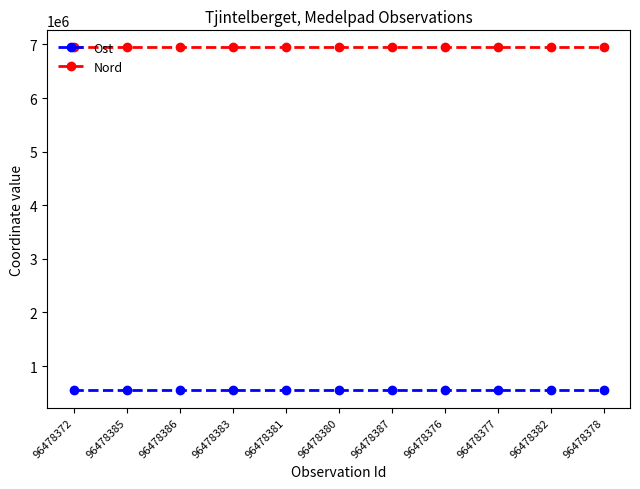

What is the spread (max minus min) of values at 96478381?

6400030.1